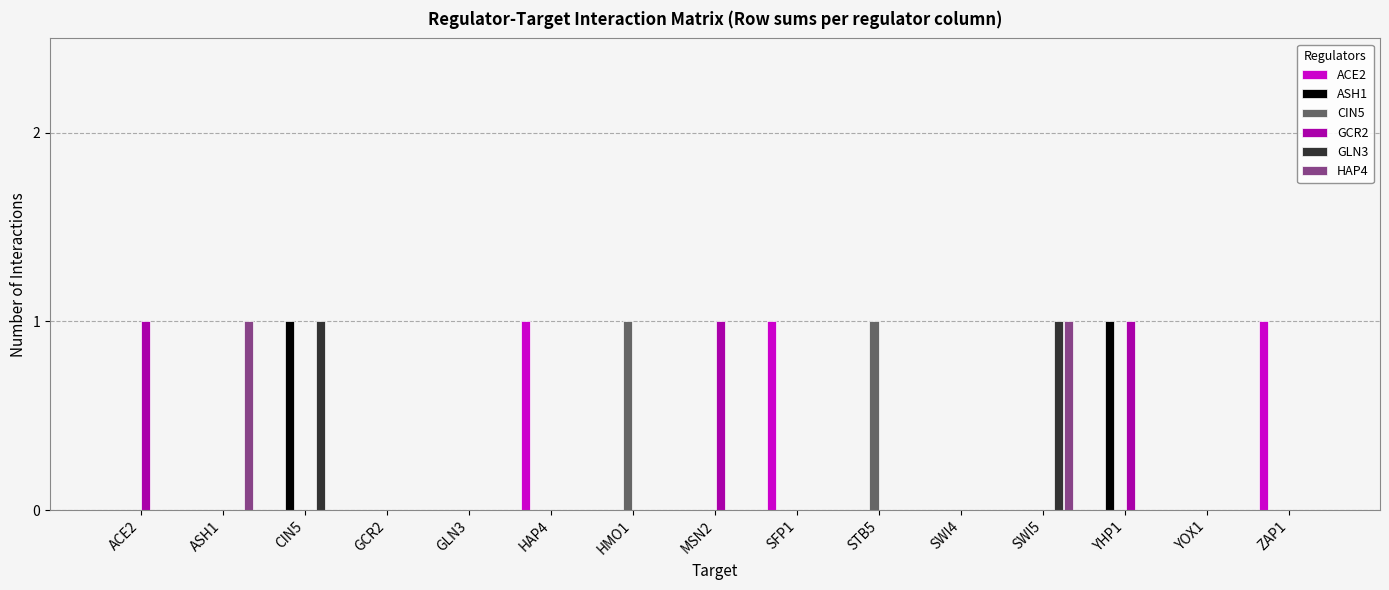

The value of CIN5 at CIN5 is 1. True or false?

False